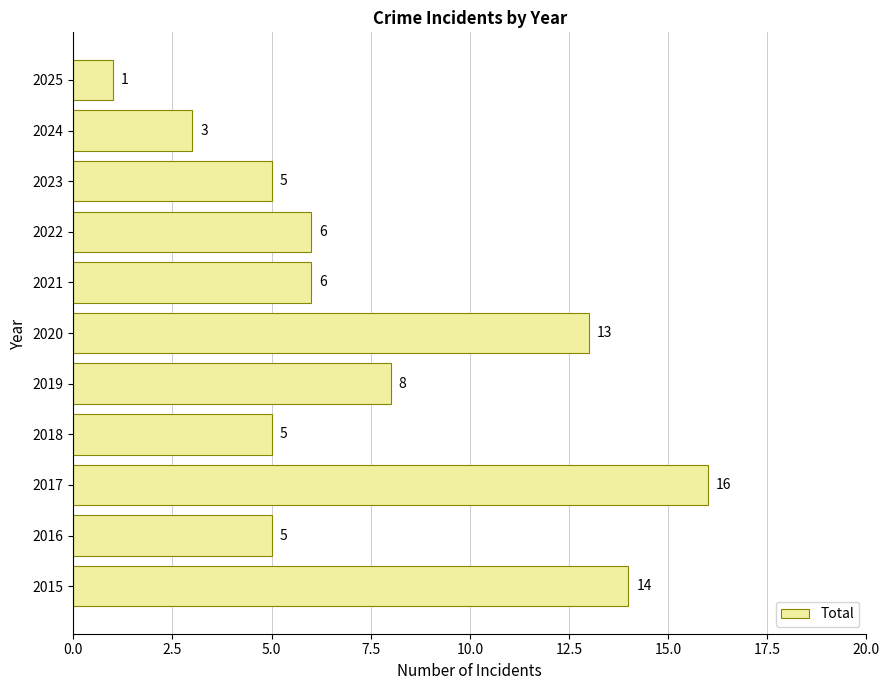

Reading top to bottom, extract all data points from this chart.

1	3	5	6	6	13	8	5	16	5	14